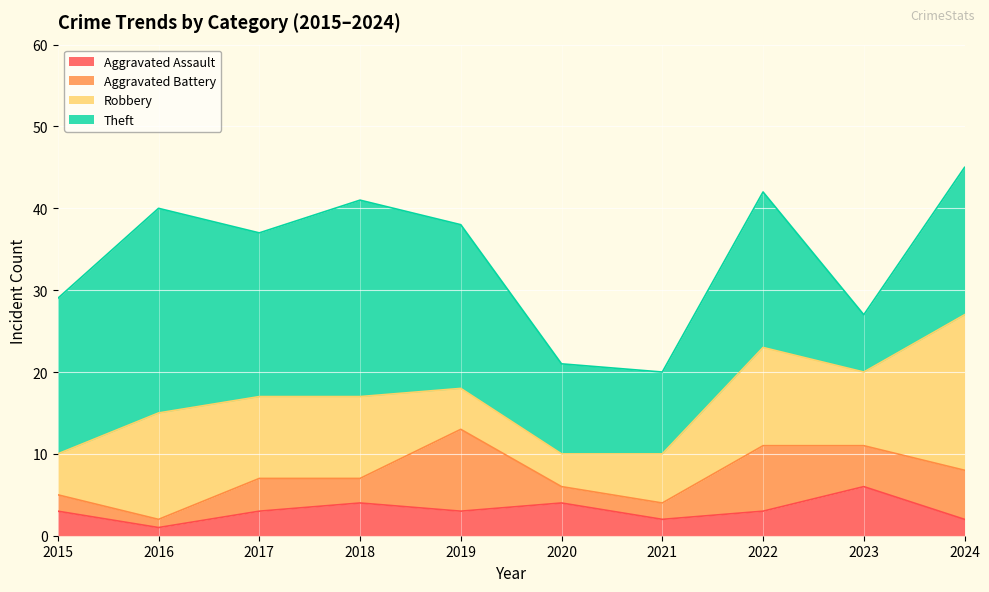

Where does the Aggravated Battery series first go above 4?

2019